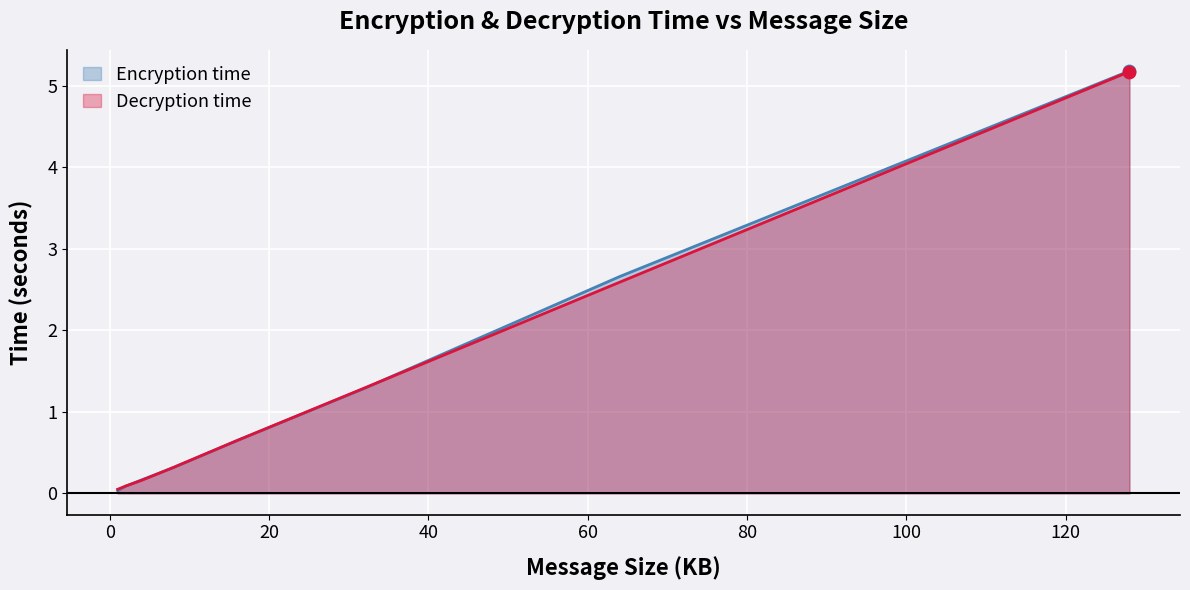

Which series reaches the minimum Y coordinate?

Encryption time